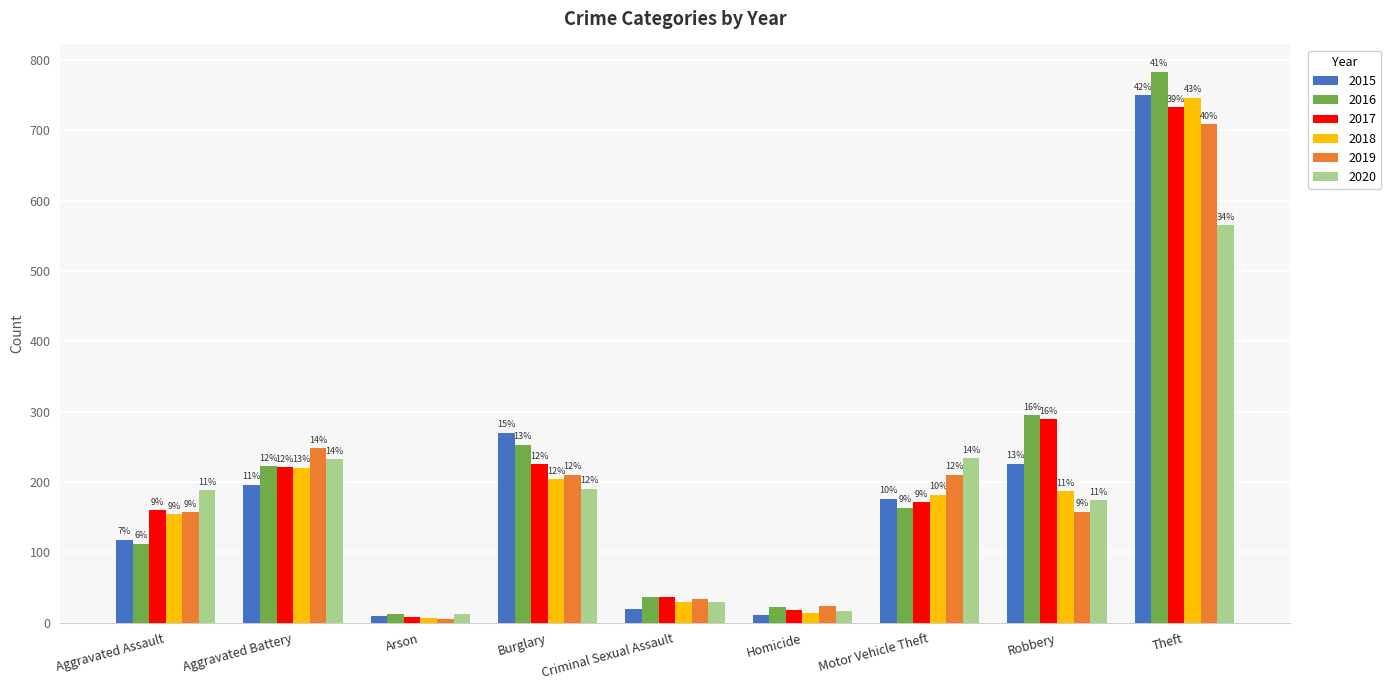

What is the difference between the maximum and minimum values in the 2015 series?

741